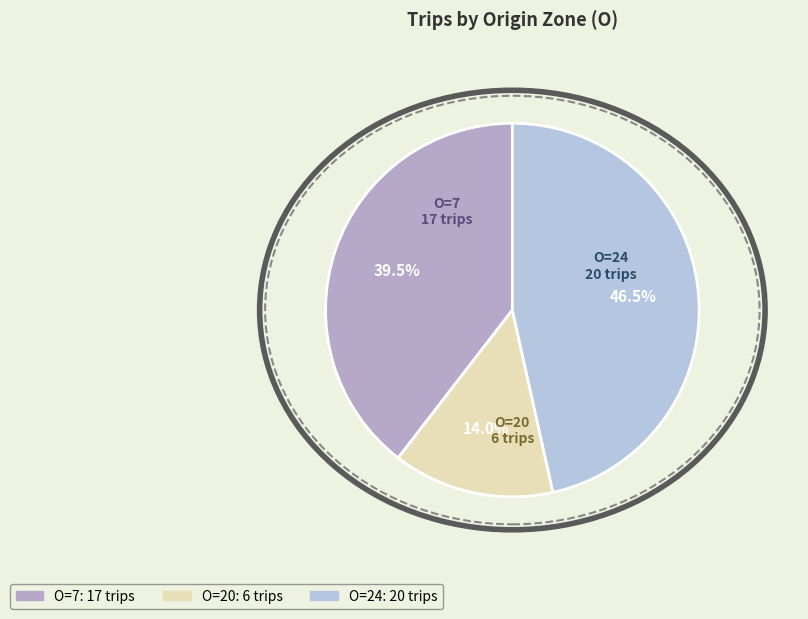

How many slices are in this pie chart?

3